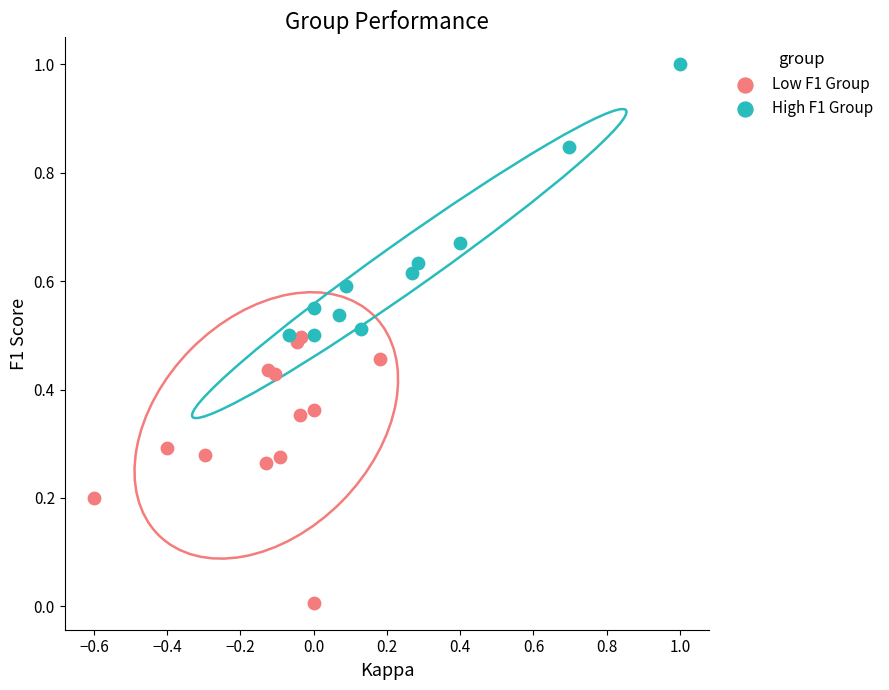

Which series contains the highest Y value?

High F1 Group